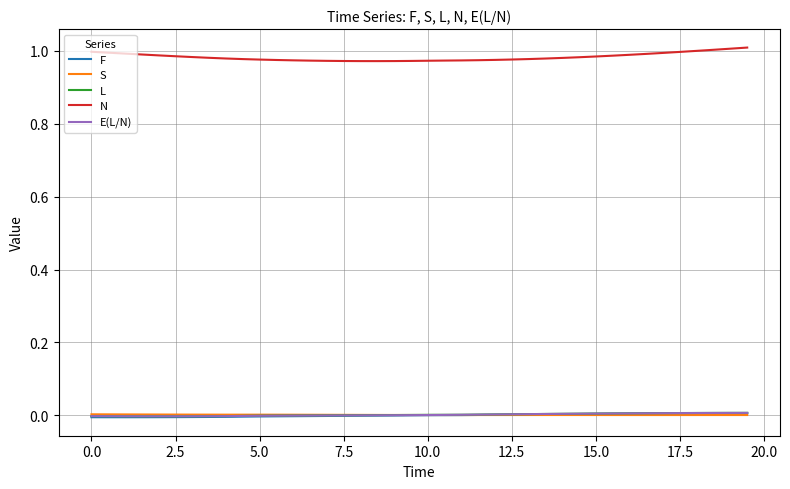

Which series has the largest range (max minus min)?

N